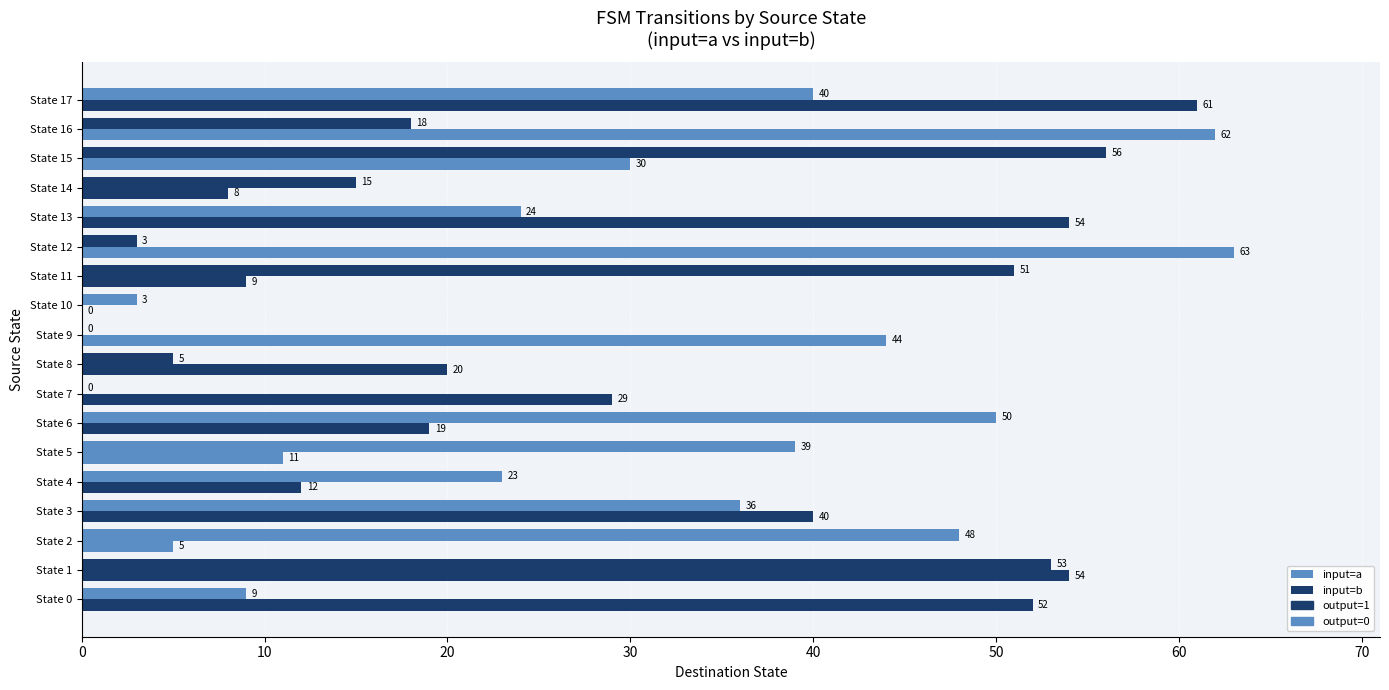

How many data points does each series have?

18